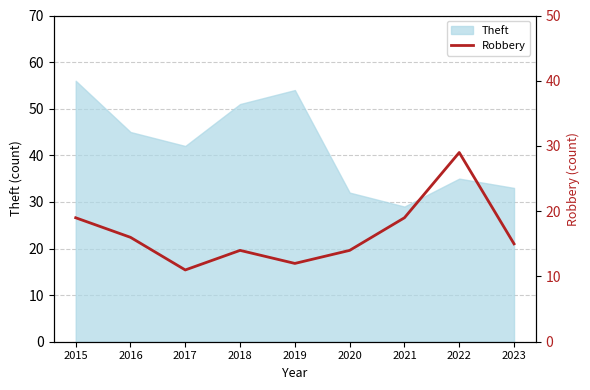

At which label does Theft reach its minimum?

2021